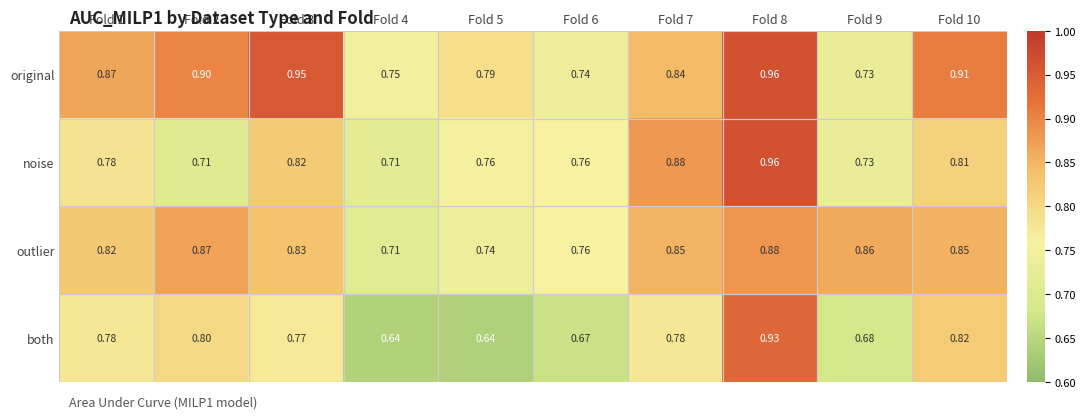

Which series has the largest range (max minus min)?

both